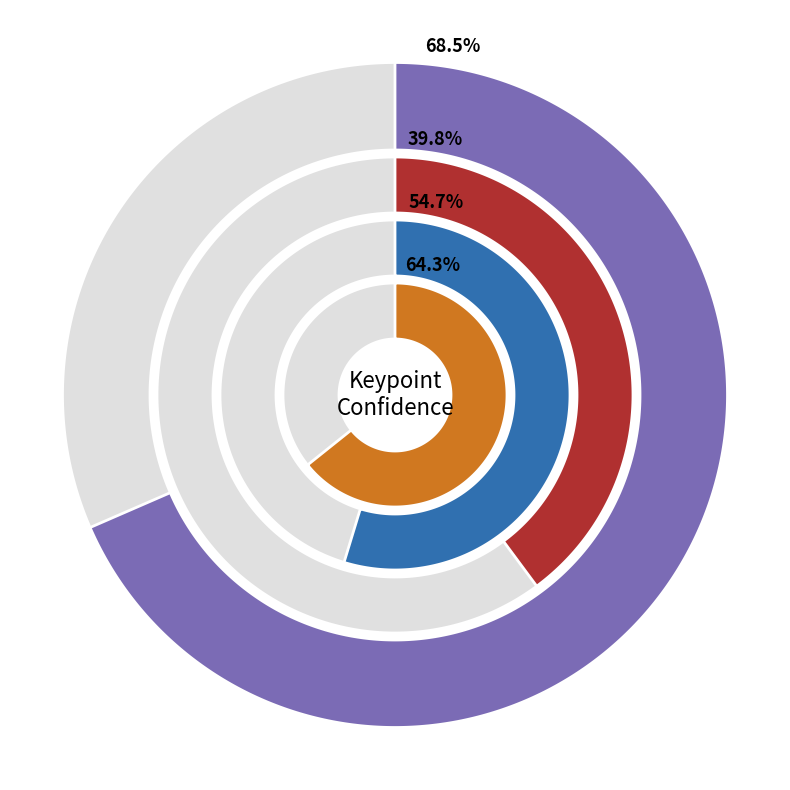

Is there a majority slice in this chart?

No